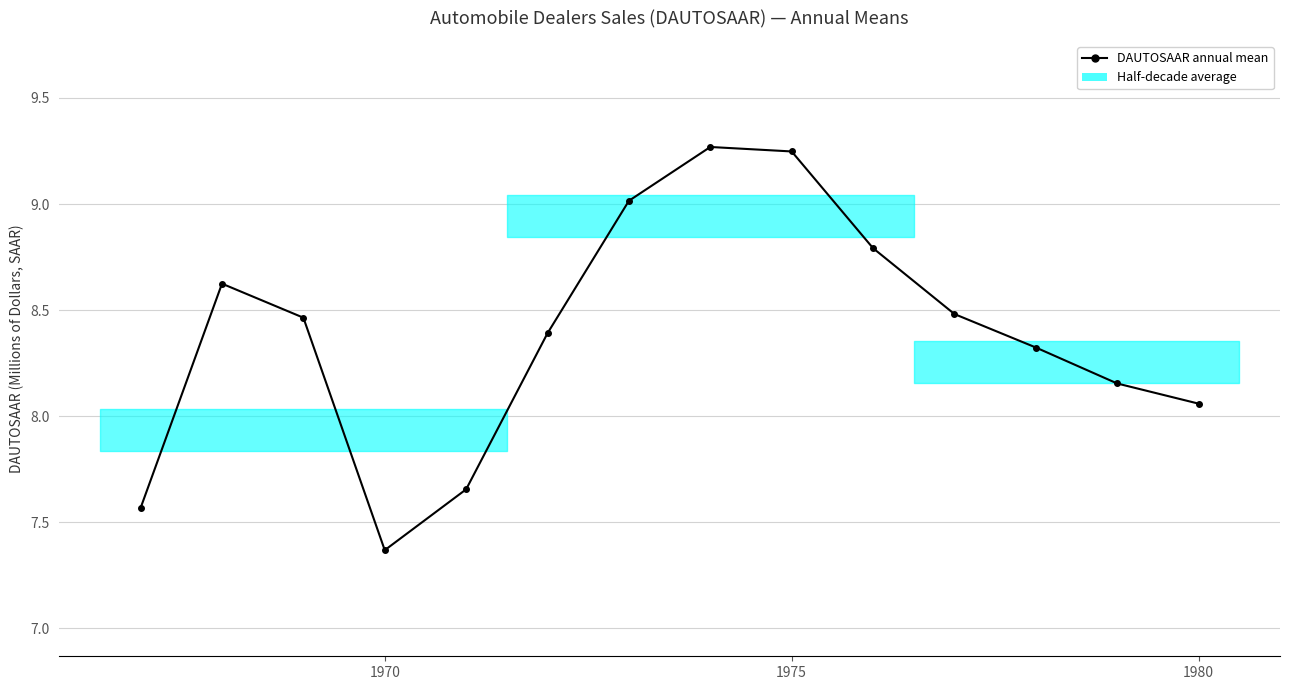

What is the minimum value shown in the chart?

7.4